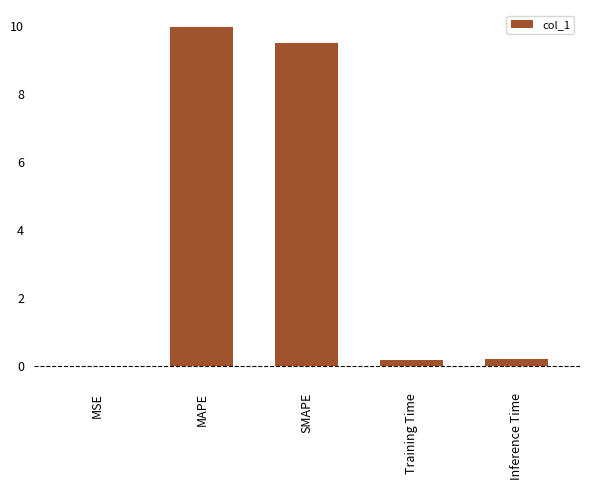

What is the difference between the values at Training Time and MAPE?

9.8